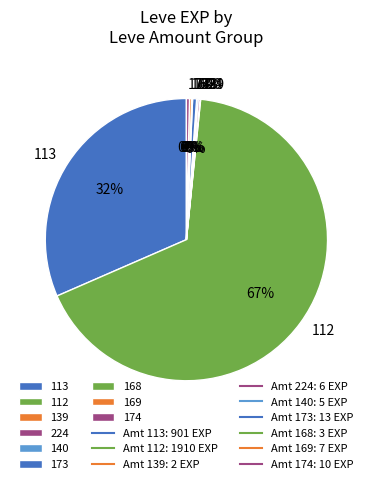

To the nearest percent, what is the average slice percentage?

11%